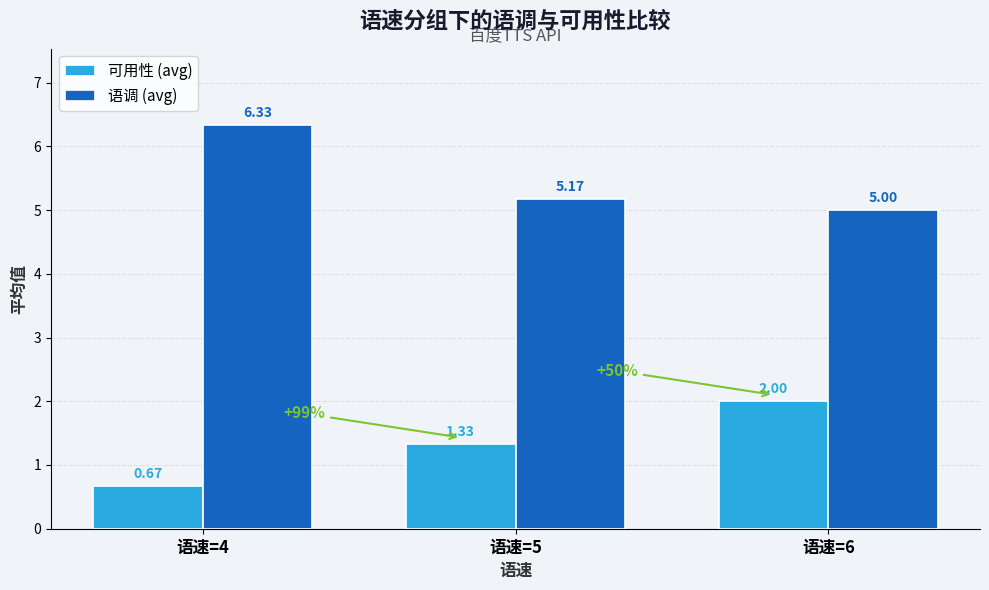

What is the total value across all series at 语速=5?

6.5